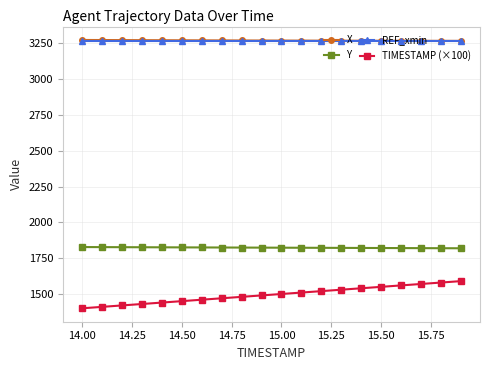

What is the value of the TIMESTAMP (×100) point at the 1st from the left?

1400.0